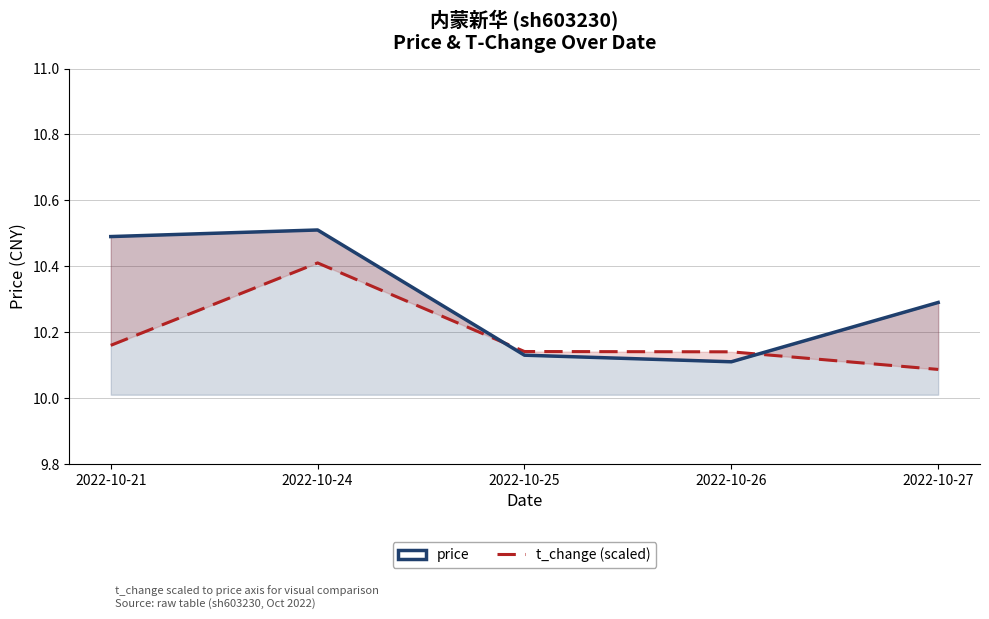

Reading left to right, list all the values displayed in this chart.

price: 10.5	10.5	10.1	10.1	10.3
t_change (scaled): 10.2	10.4	10.1	10.1	10.1